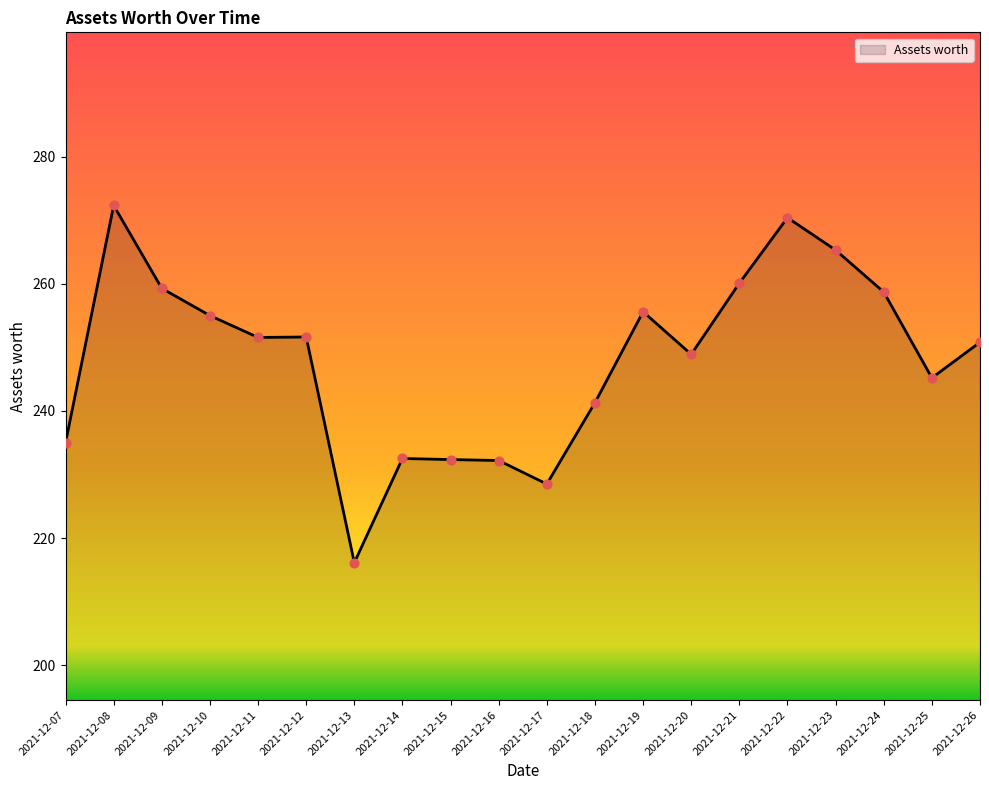

Approximately how many times larger is the value at 2021-12-07 compared to 2021-12-25?

1.0